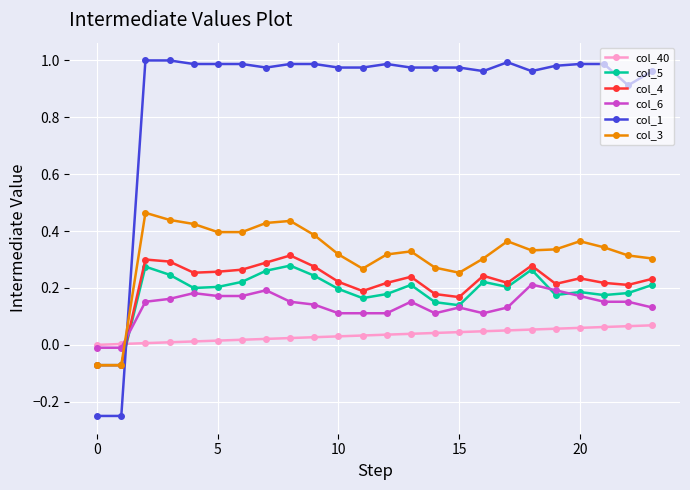

Which series has the largest total across all categories?

col_1